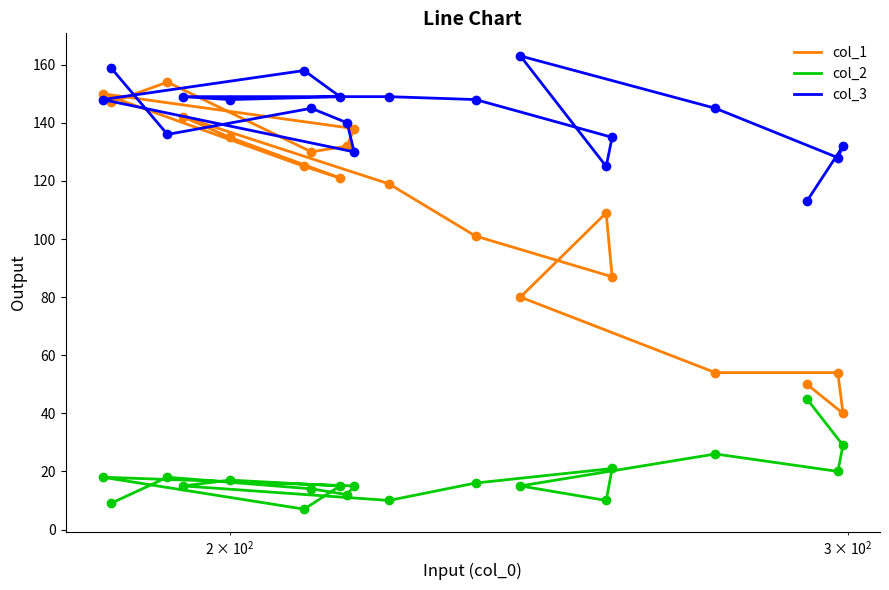

Which series has the largest total across all categories?

col_3